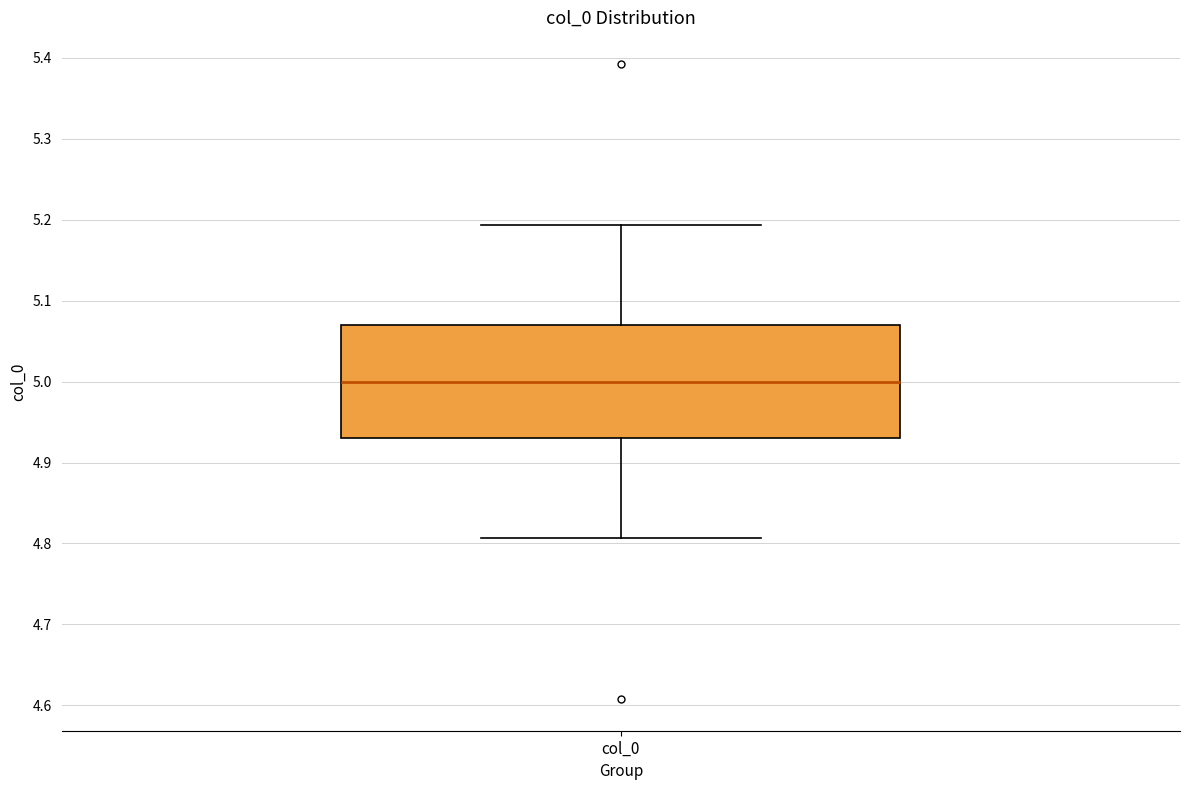

Read this box plot against the y-axis: the position of the median line, the range covered by the box, and the ends of both whiskers. The values are not printed on the chart, so give them approximately, as read against the axis.

median 5.00, box 4.93 to 5.07, whiskers 4.81 to 5.19